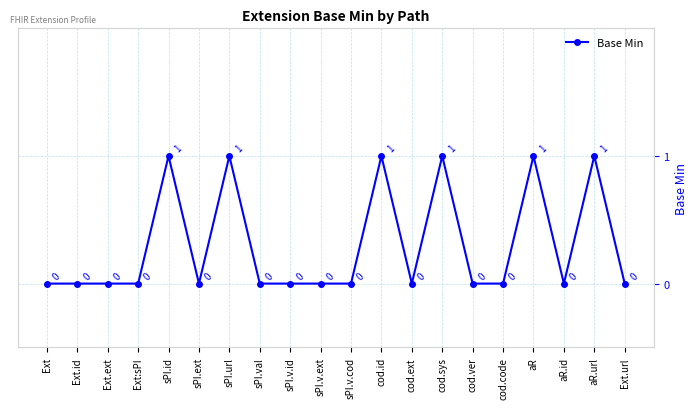

What is the change in value from sPI.val to aR.url?

+1